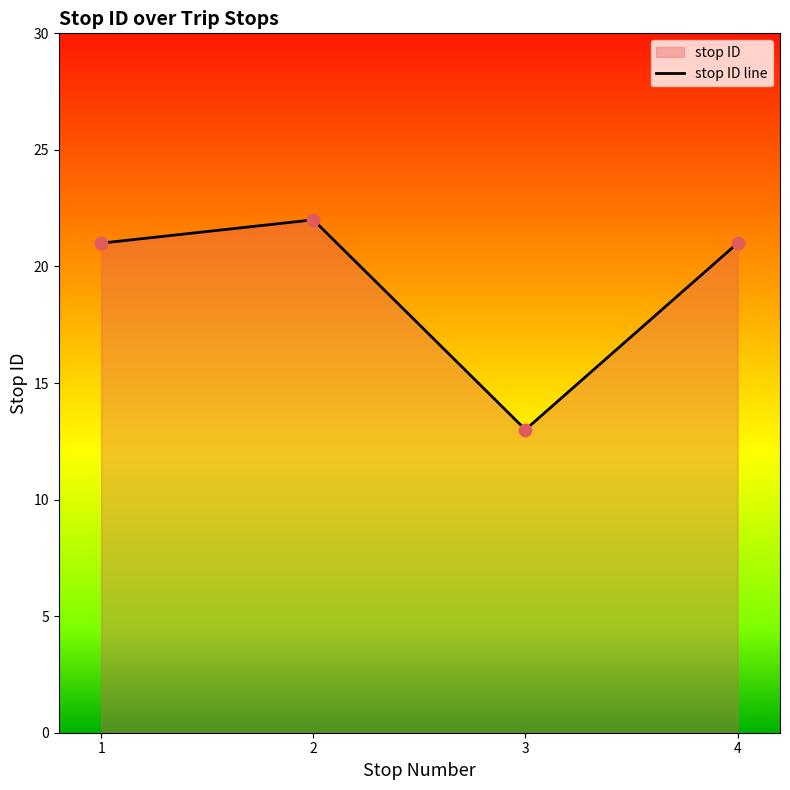

What is the change in value from 3 to 4?

+8